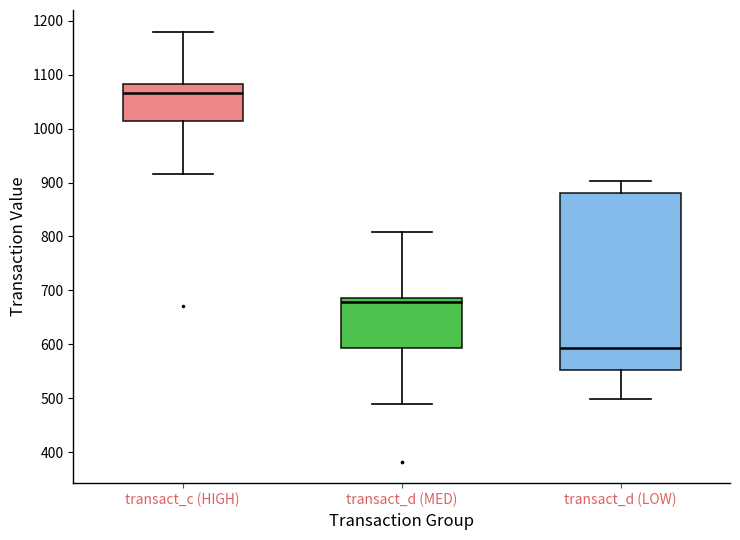

Where is the upper edge of the box for transact_c (HIGH) on the y-axis? The values are not printed on the chart, so give them approximately, as read against the axis.

1080